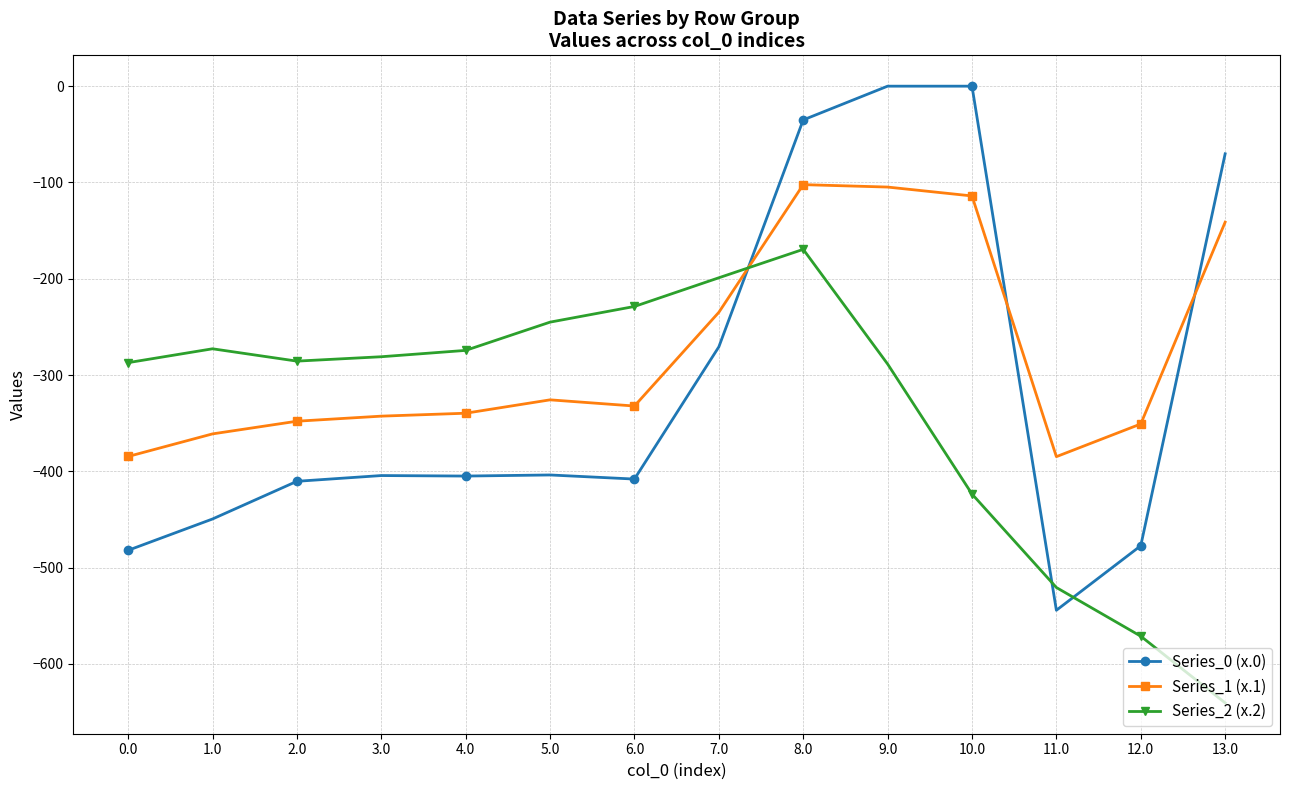

List the series in order of their overall mean, highest first.

Series_1 (x.1), Series_0 (x.0), Series_2 (x.2)